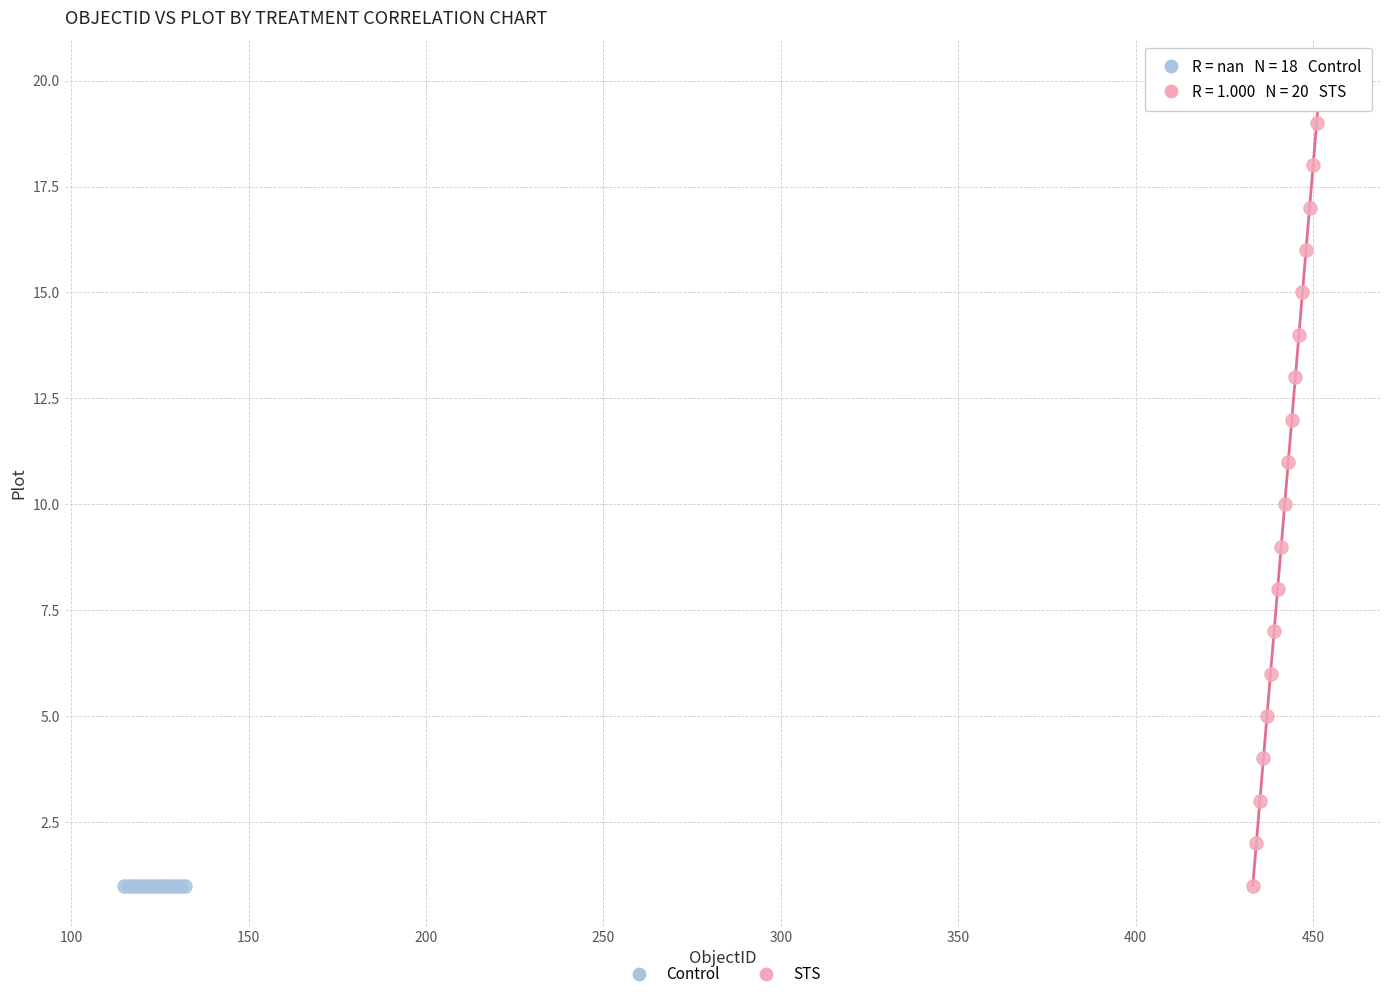

Which series contains the highest Y value?

STS